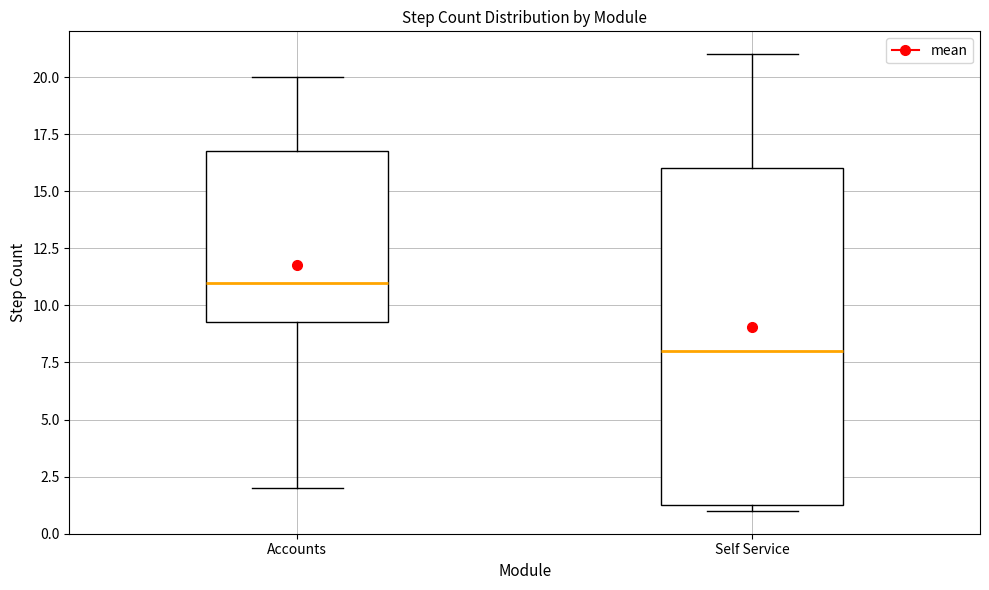

Reading left to right, read every box against the y-axis: the position of its median line, the range the box covers, and the ends of its whiskers. The values are not printed on the chart, so give them approximately, as read against the axis.

Accounts: median 11.0, box 9.5 to 17.0, whiskers 2.0 to 20.0
Self Service: median 8.0, box 1.5 to 16.0, whiskers 1.0 to 21.0